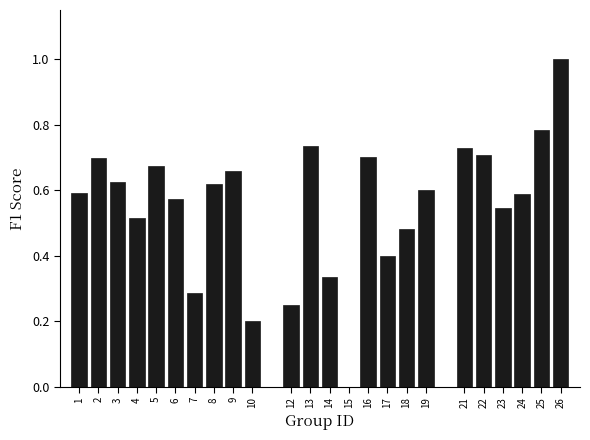

Is it true that the value at 12 is 0.4?

False